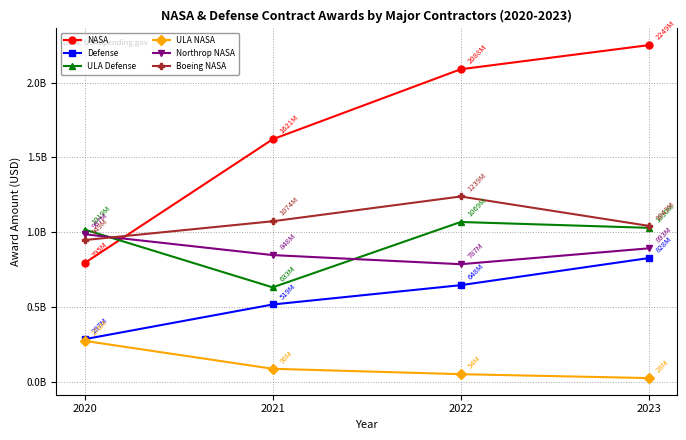

What is the lowest value of the Boeing NASA series?

948639104.8